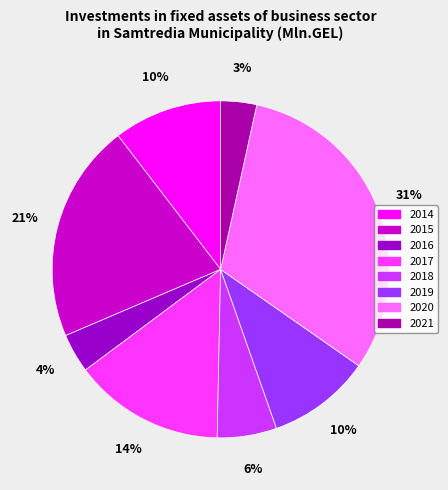

Does 2014 account for over 50% of the chart?

No